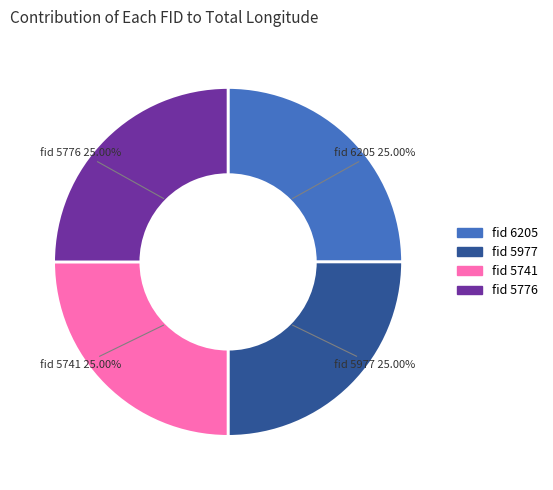

Does any single category account for the majority?

No